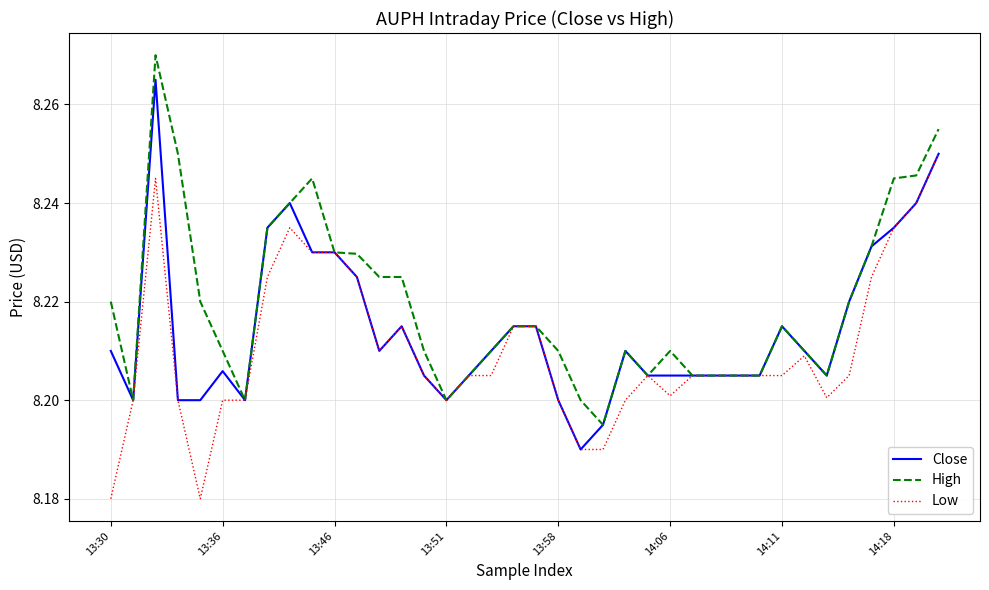

Which series has the largest total across all categories?

High